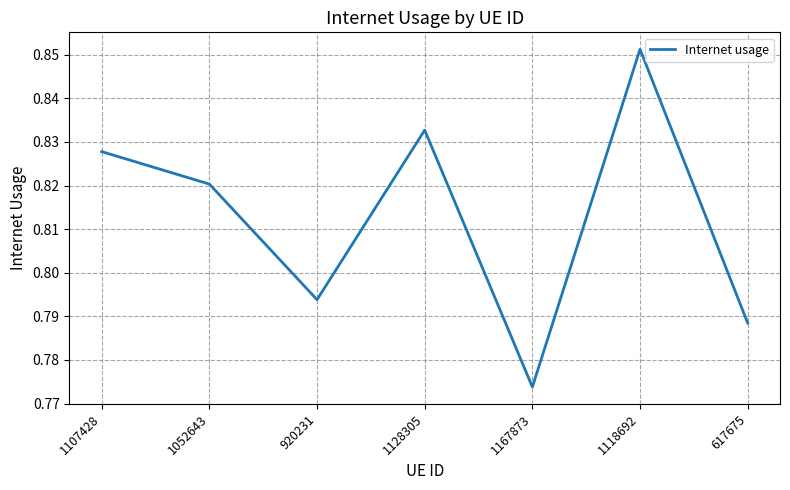

What position from the left is 920231?

3